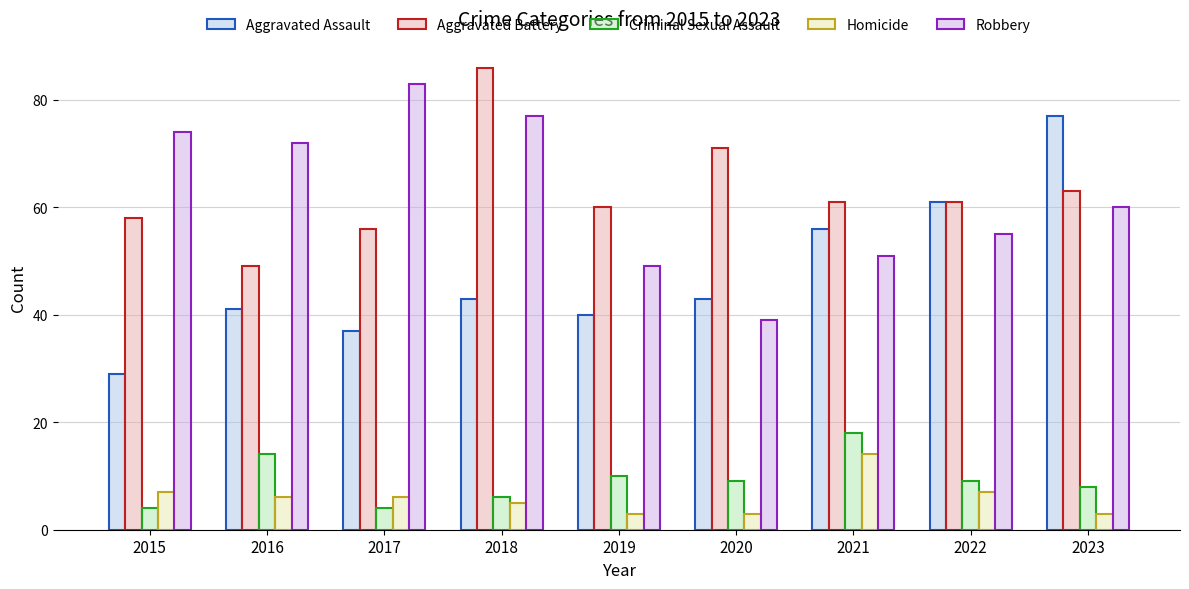

At how many categories does at least one series exceed 20?

9